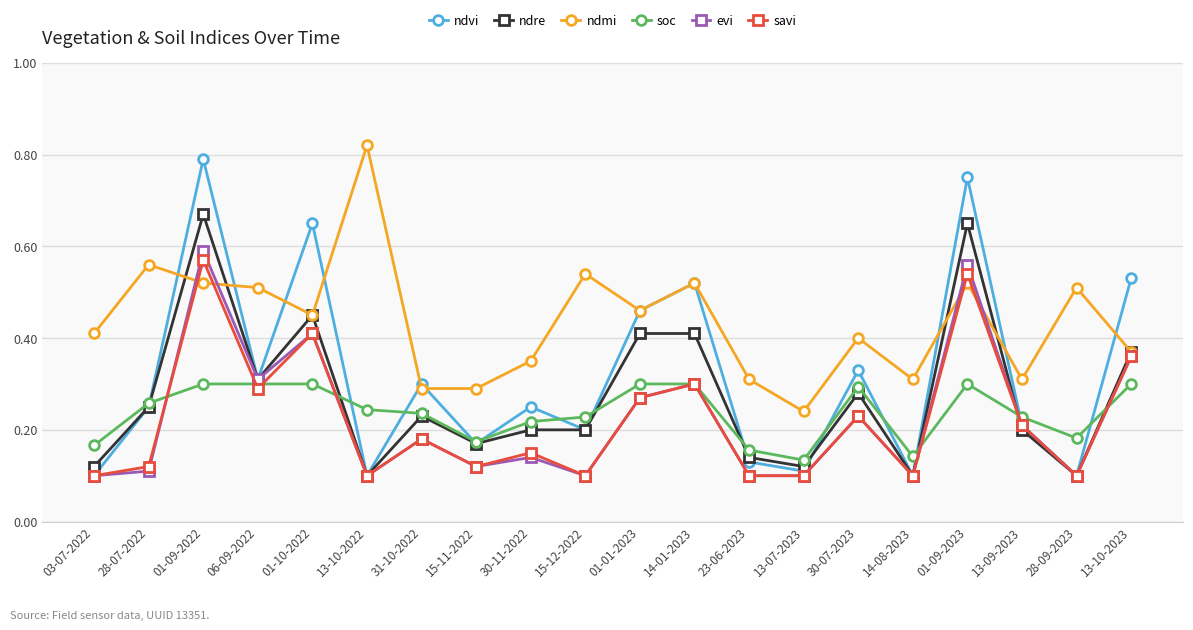

Which series has the largest total across all categories?

ndmi